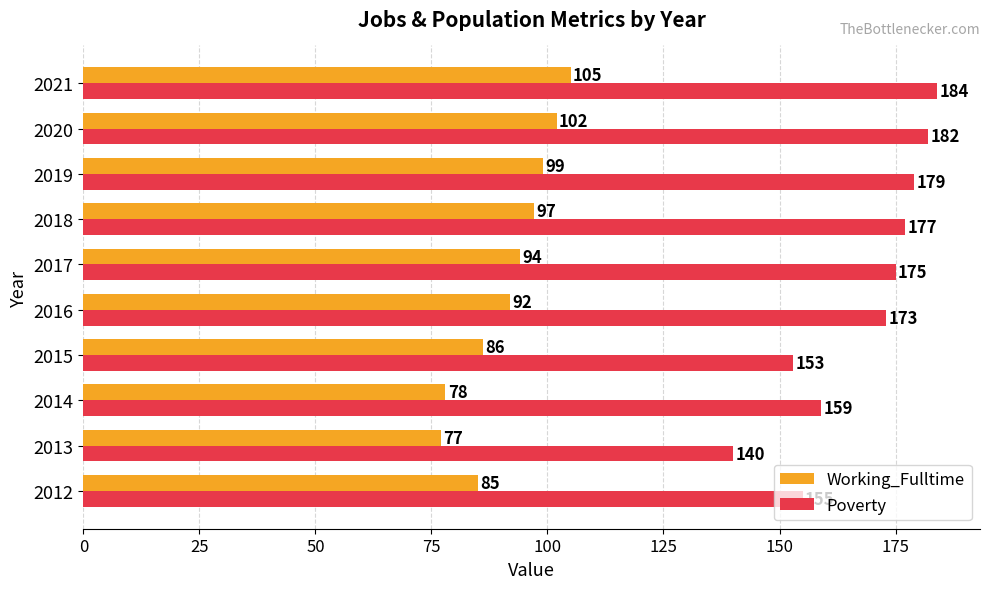

What is the sum of the Working_Fulltime values at 2014 and 2012?

163